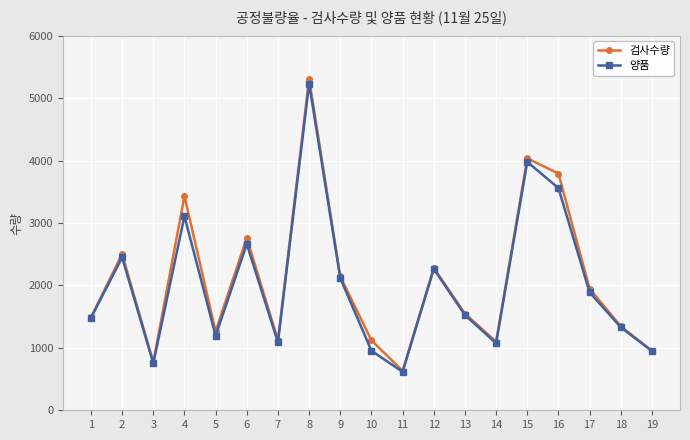

How many interior local valleys does the 검사수량 series have?

5